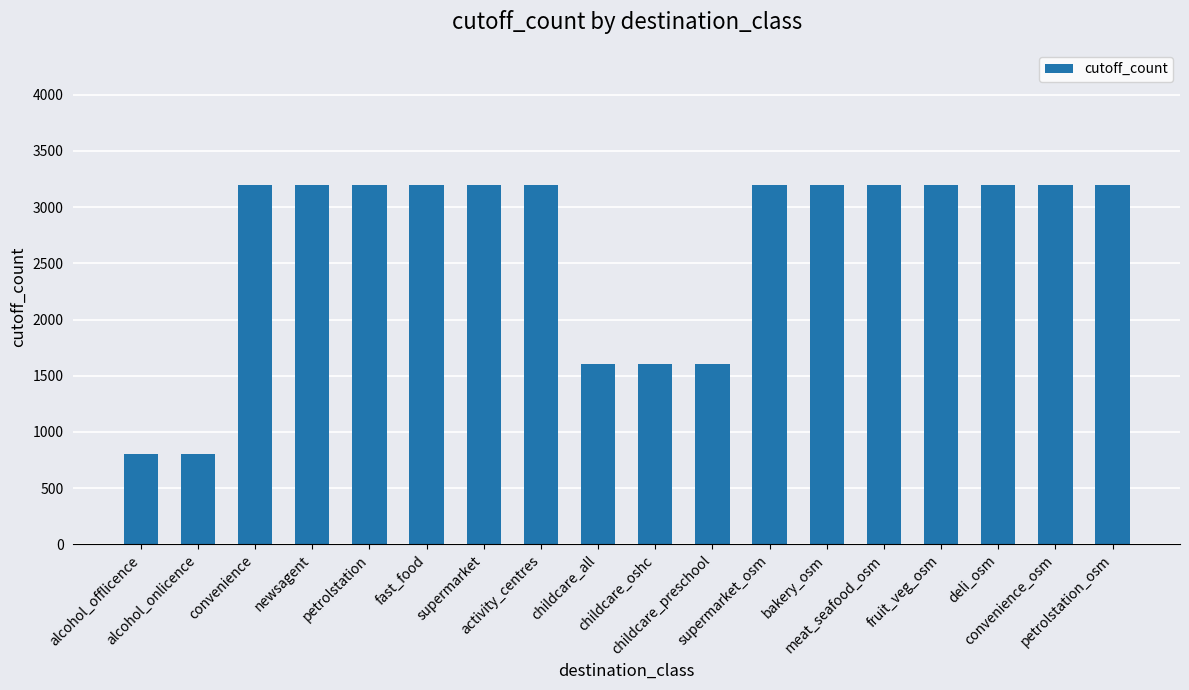

Does the chart contain stacked bars?

No